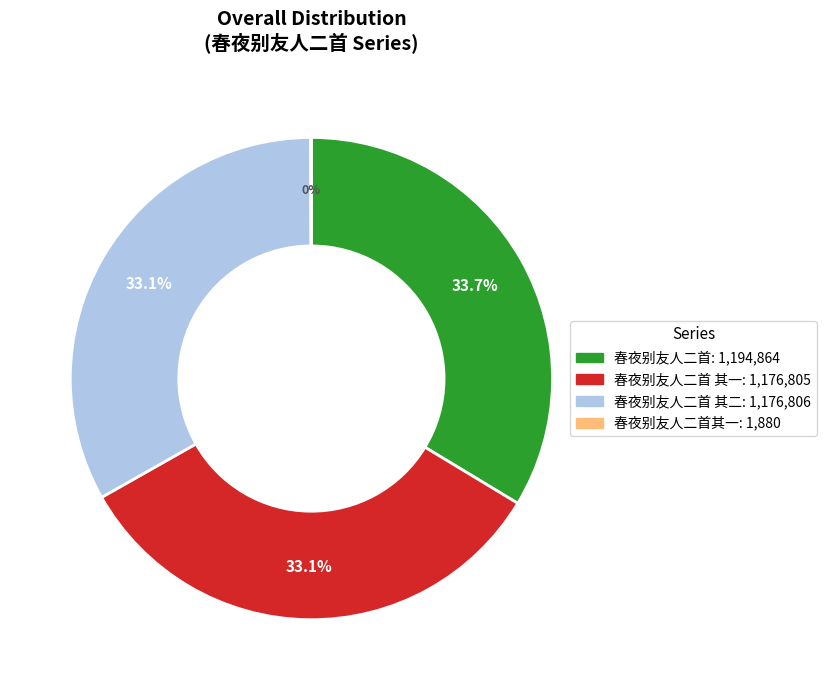

Is there any slice that represents more than half of the pie?

No